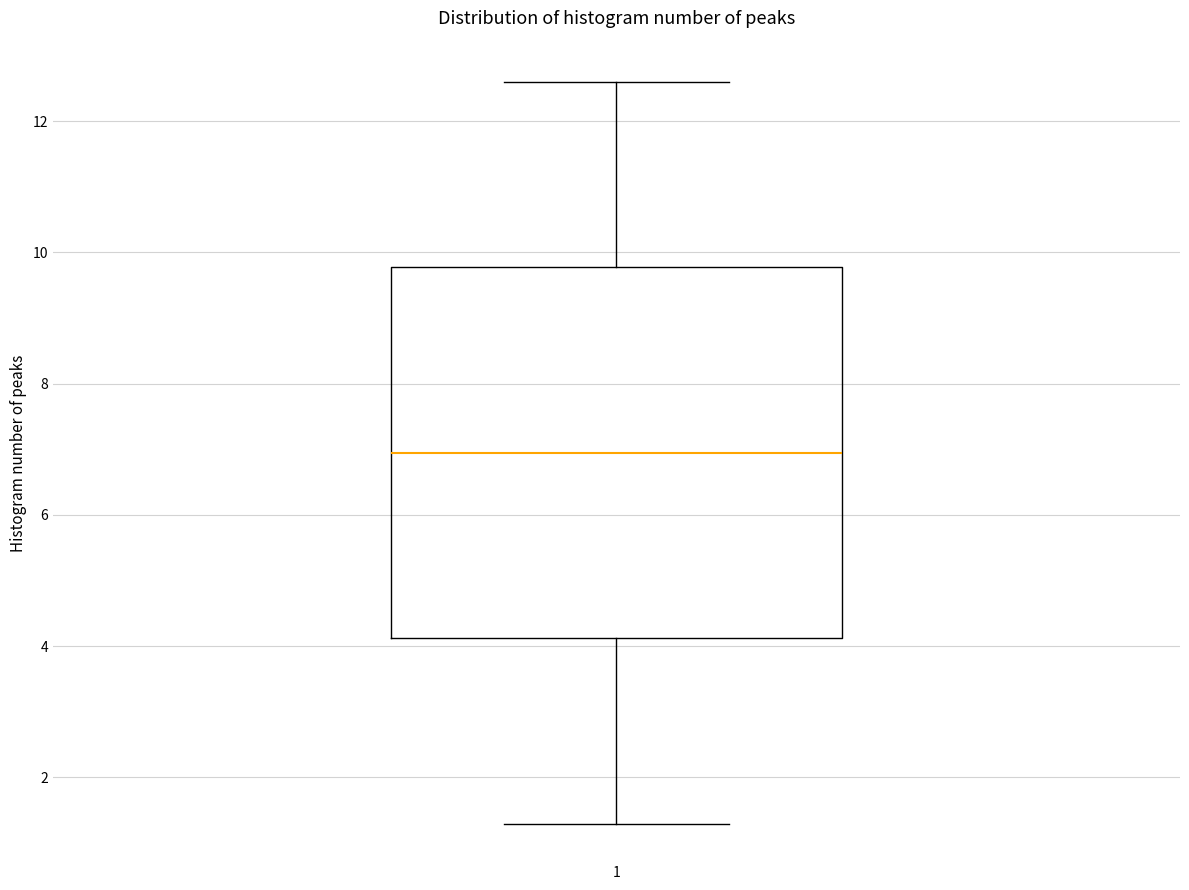

Where is the upper edge of the box at x = 1 on the y-axis? The values are not printed on the chart, so give them approximately, as read against the axis.

9.8